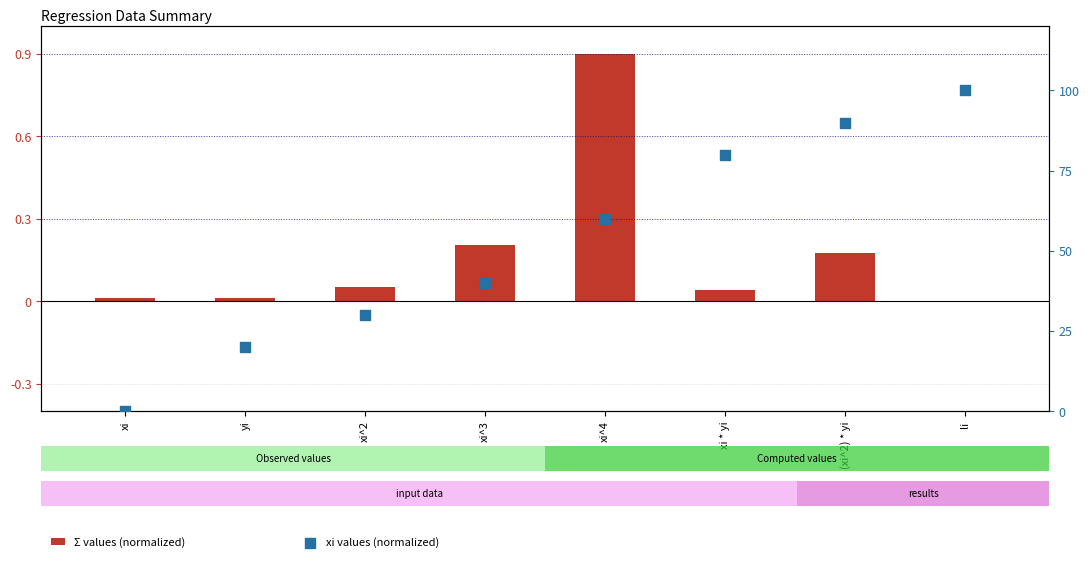

What are all the series names shown in the legend?

Σ values (normalized), xi values (normalized)